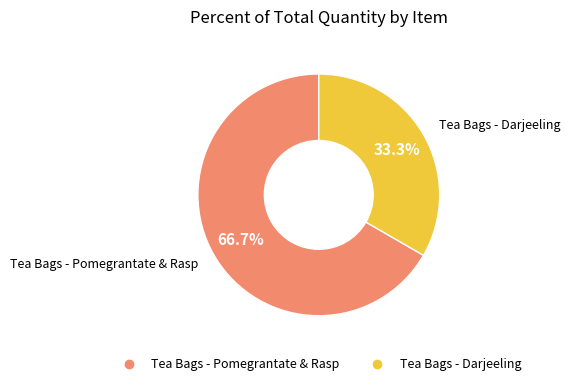

To the nearest percent, what portion does Tea Bags - Darjeeling represent?

33%